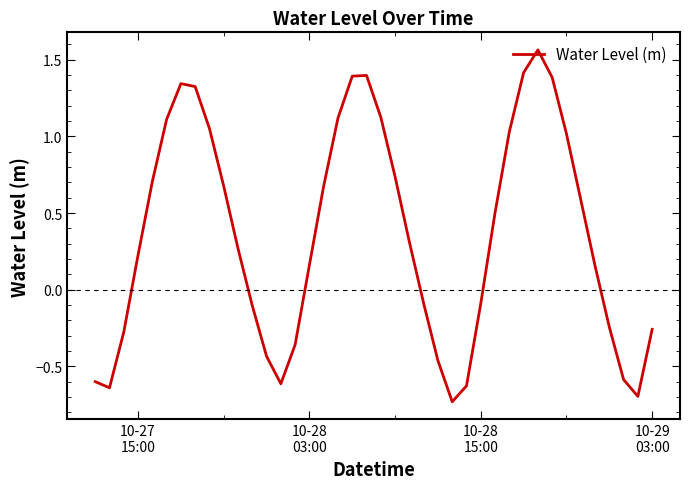

What is the difference between the maximum and minimum values?

2.3